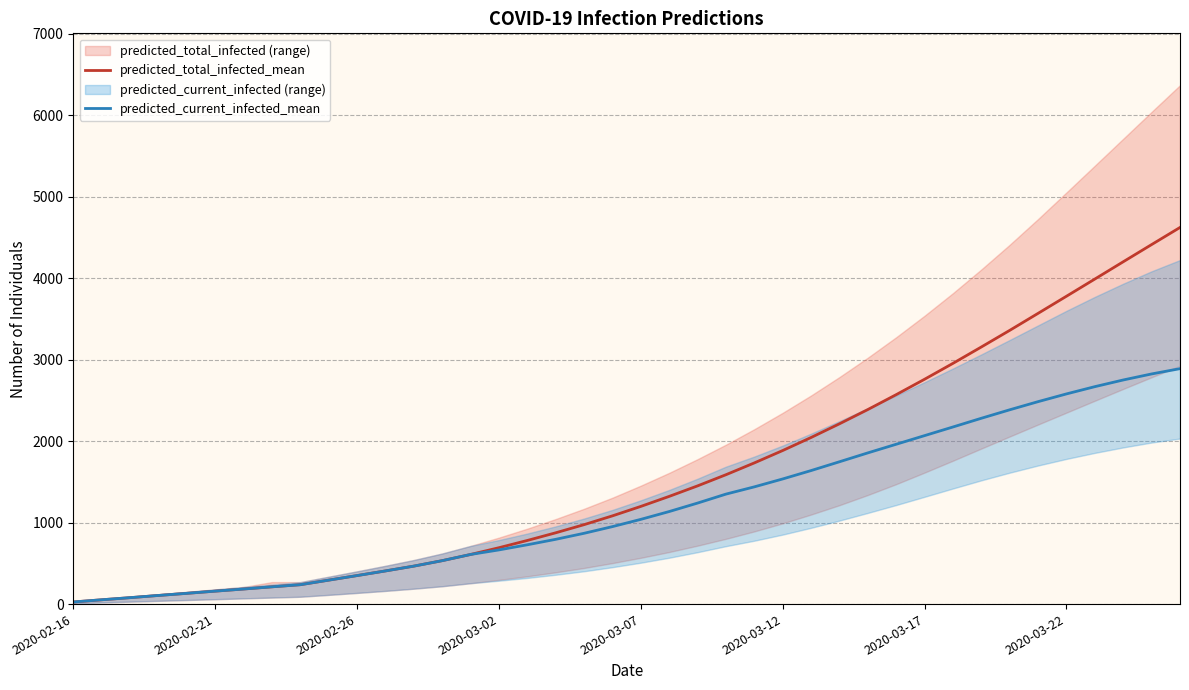

Is the value of predicted_current_infected_mean at 2020-02-21 greater than the value of predicted_total_infected_mean at 2020-03-12?

No